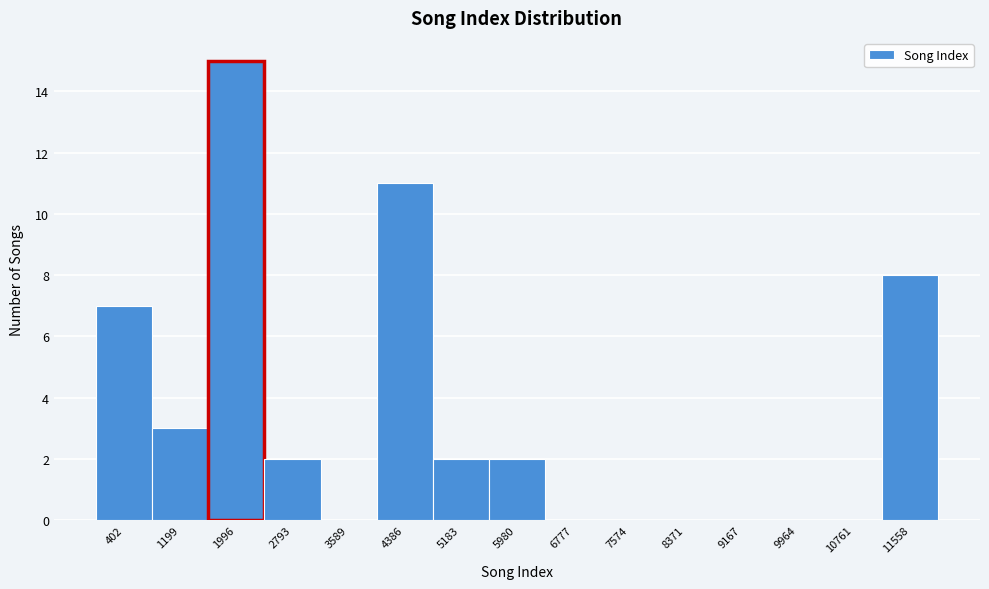

Reading left to right, list every bar in this chart as the range it spans on the x-axis followed by its height. Neither the bar edges nor the heights are printed on the chart, so give them approximately, as read against the axes.

0 to 800: 7
800 to 1600: 3
1600 to 2400: 15
2400 to 3200: 2
3200 to 4000: 0
4000 to 4800: 11
4800 to 5600: 2
5600 to 6400: 2
6400 to 7200: 0
7200 to 8000: 0
8000 to 8800: 0
8800 to 9600: 0
9600 to 10400: 0
10400 to 11200: 0
11200 to 12000: 8